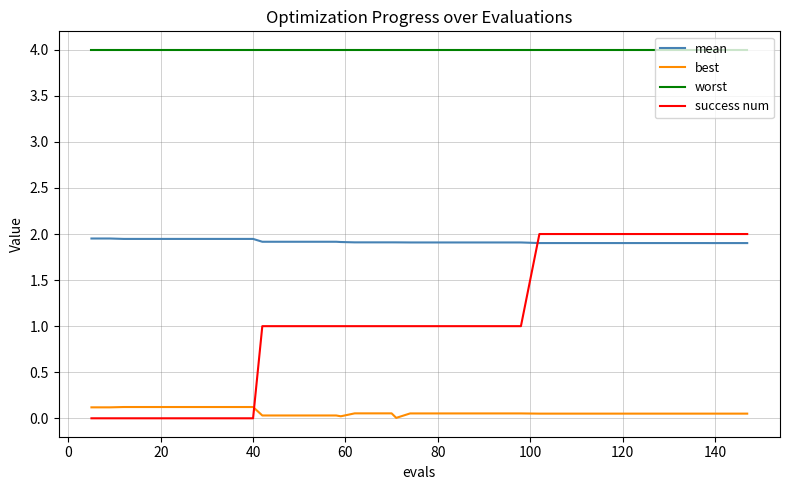

What are all the series names shown in the legend?

mean, best, worst, success num